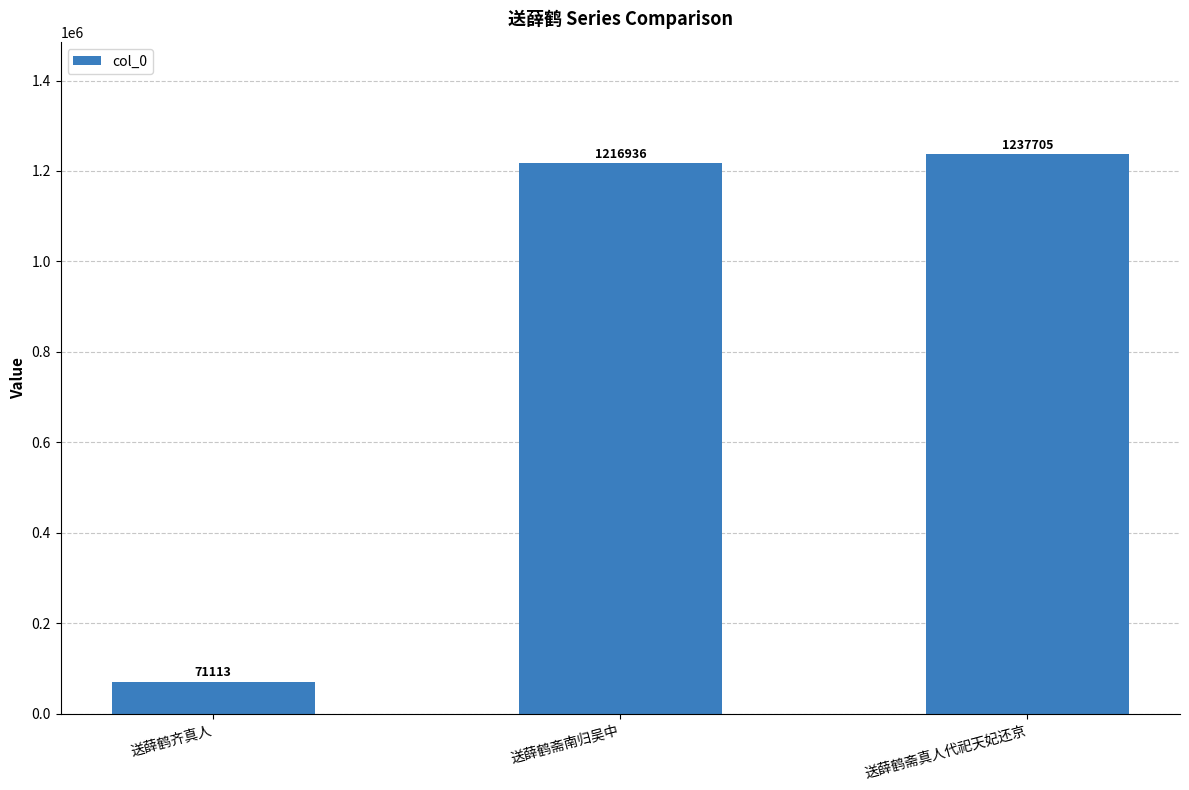

Which label corresponds to the smallest value in the chart?

送薛鹤齐真人